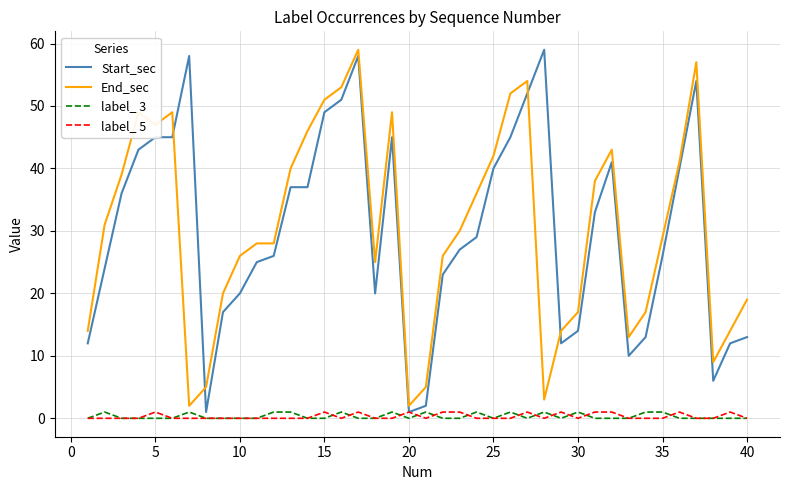

What is the highest value of the End_sec series?

59